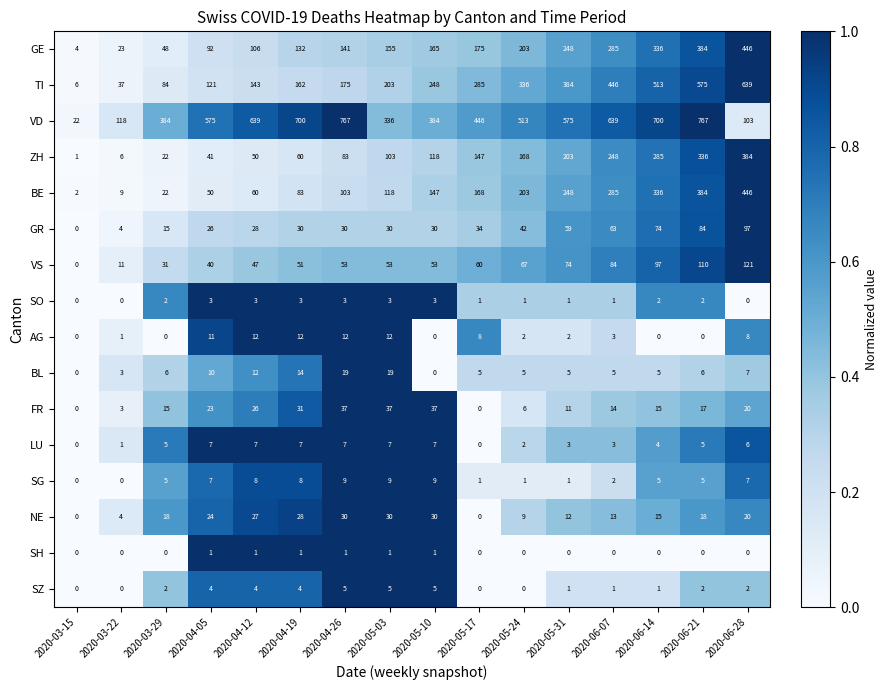

How many data points does each series have?

16